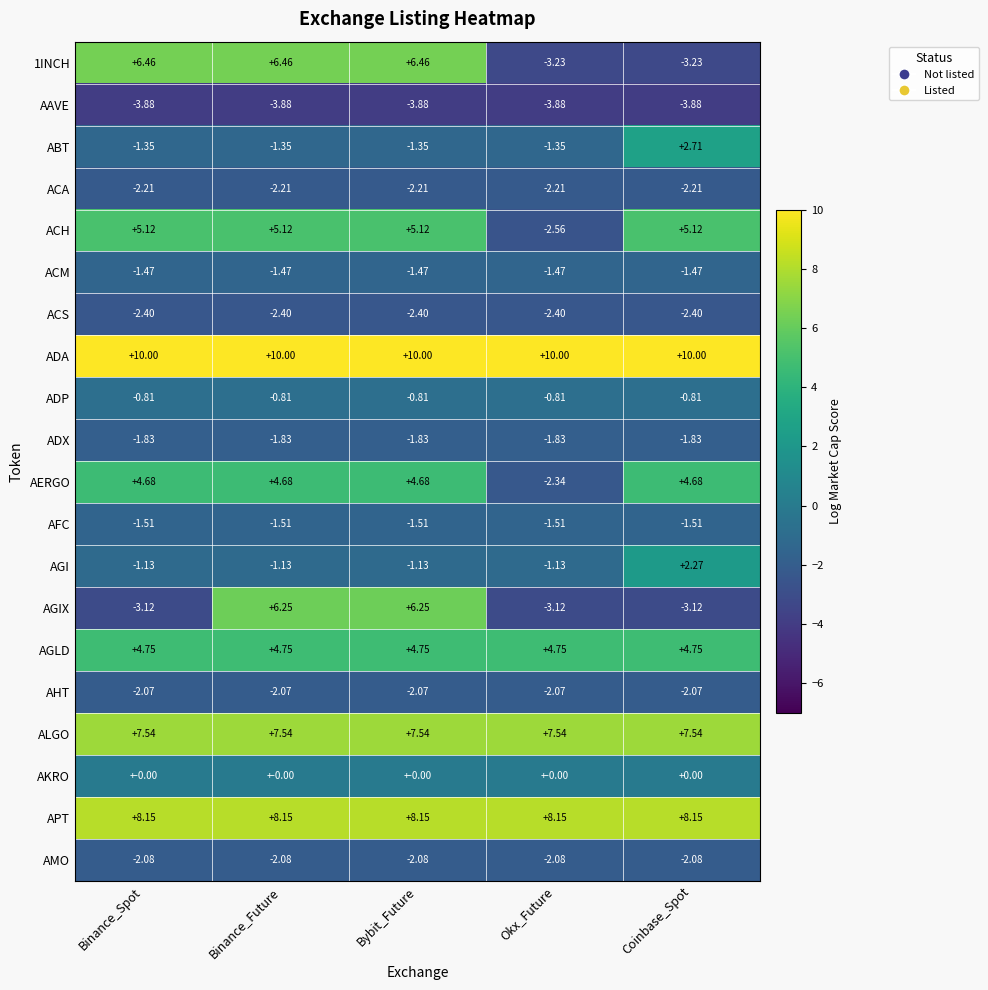

Is the value of ABT at Bybit_Future greater than the value of AMO at Binance_Spot?

Yes